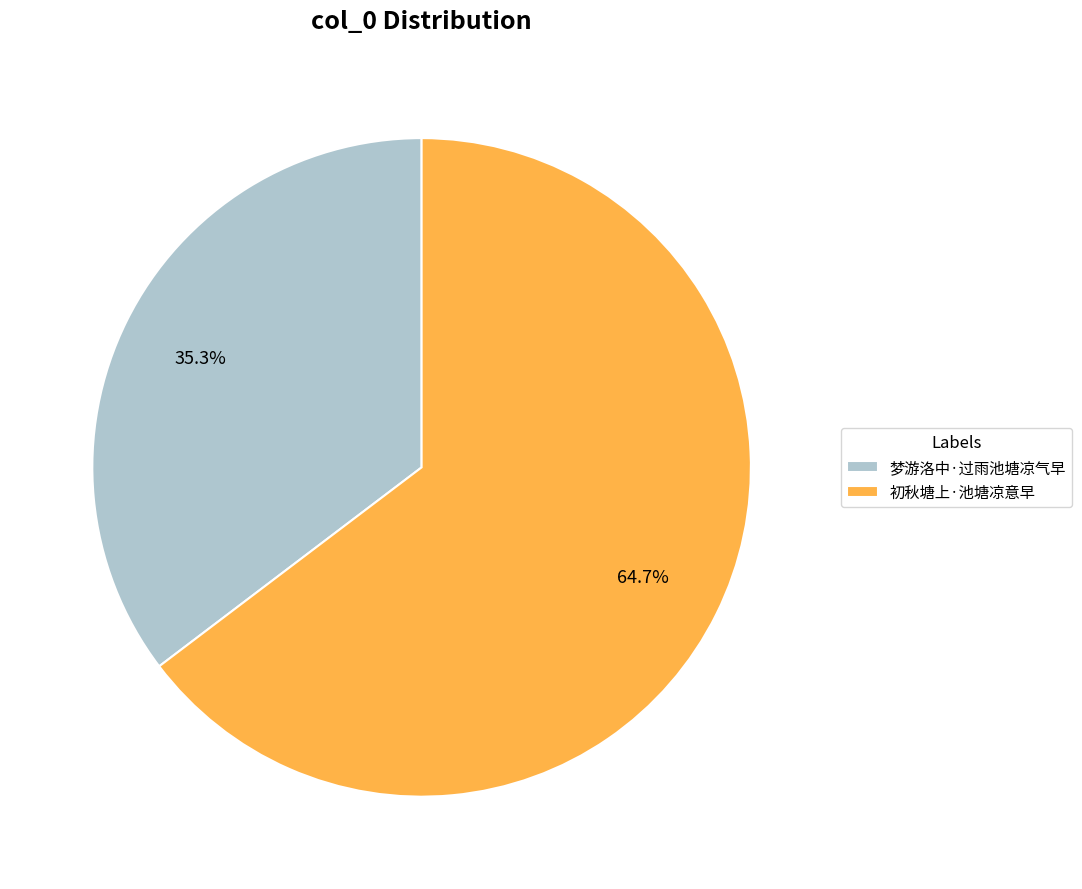

Is 初秋塘上·池塘凉意早 the majority of the pie?

Yes